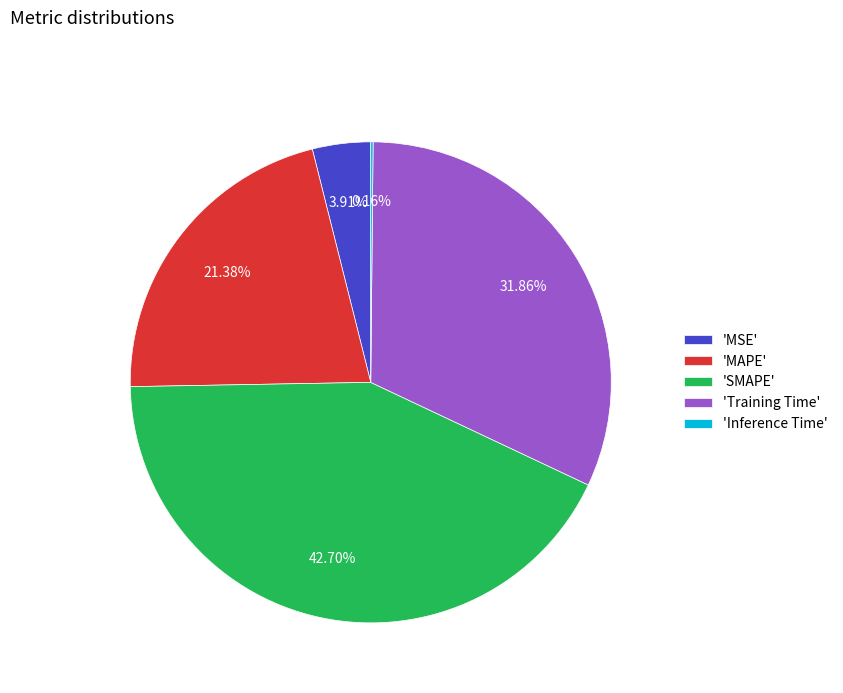

Which has a higher value, 'Training Time' or 'MAPE'?

'Training Time'